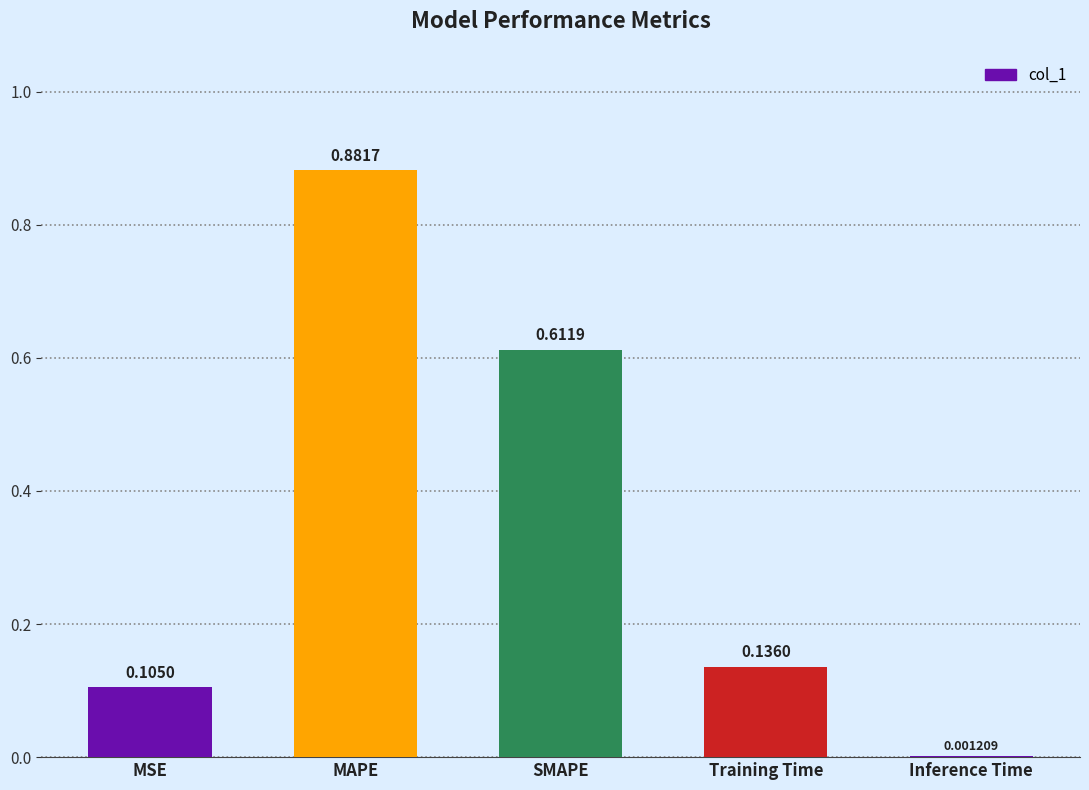

What is the sum of the values at MSE and SMAPE?

0.7